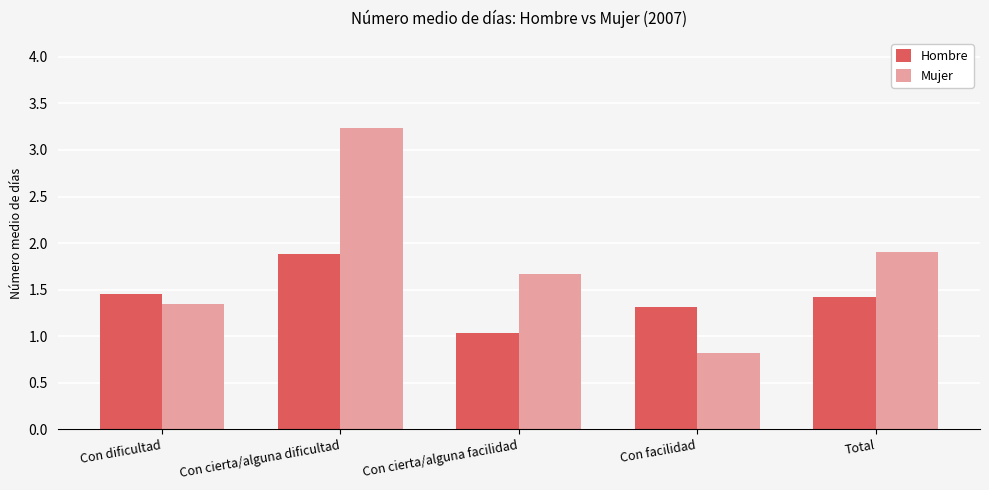

What is the maximum value for Hombre?

1.9